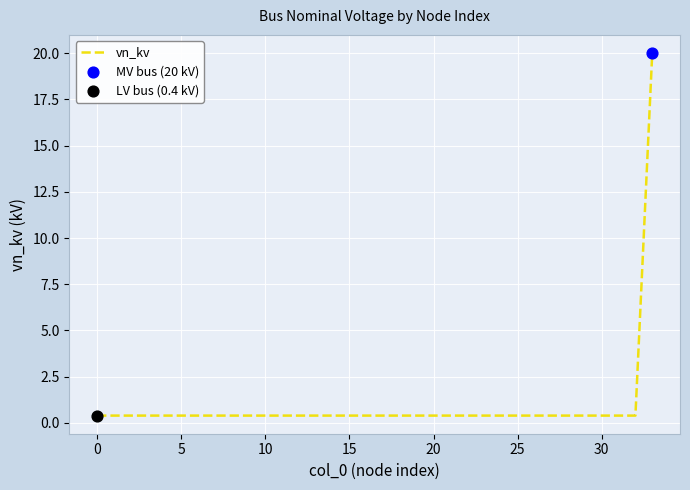

What is the maximum value shown in the chart?

20.0